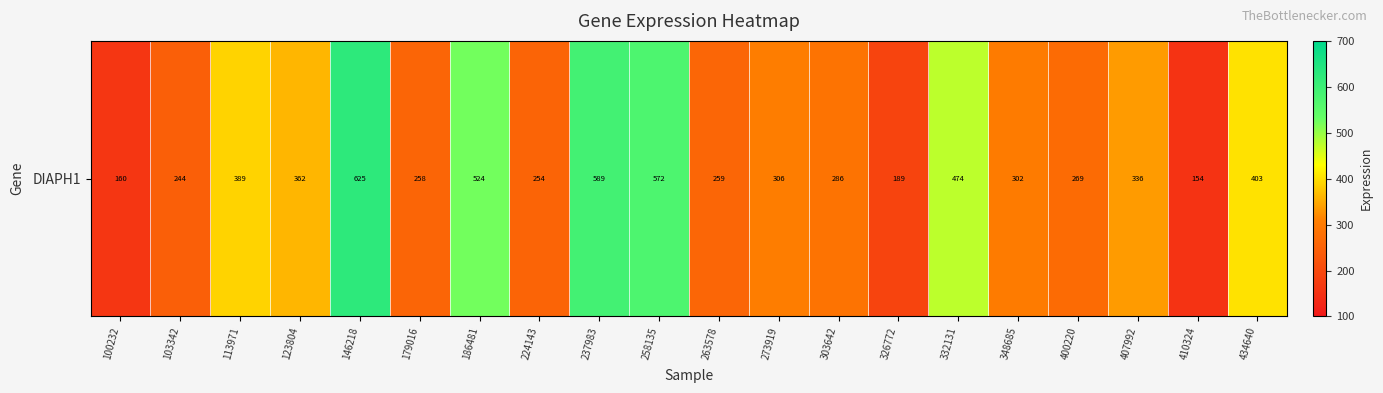

What is the sum of all values?

6953.7